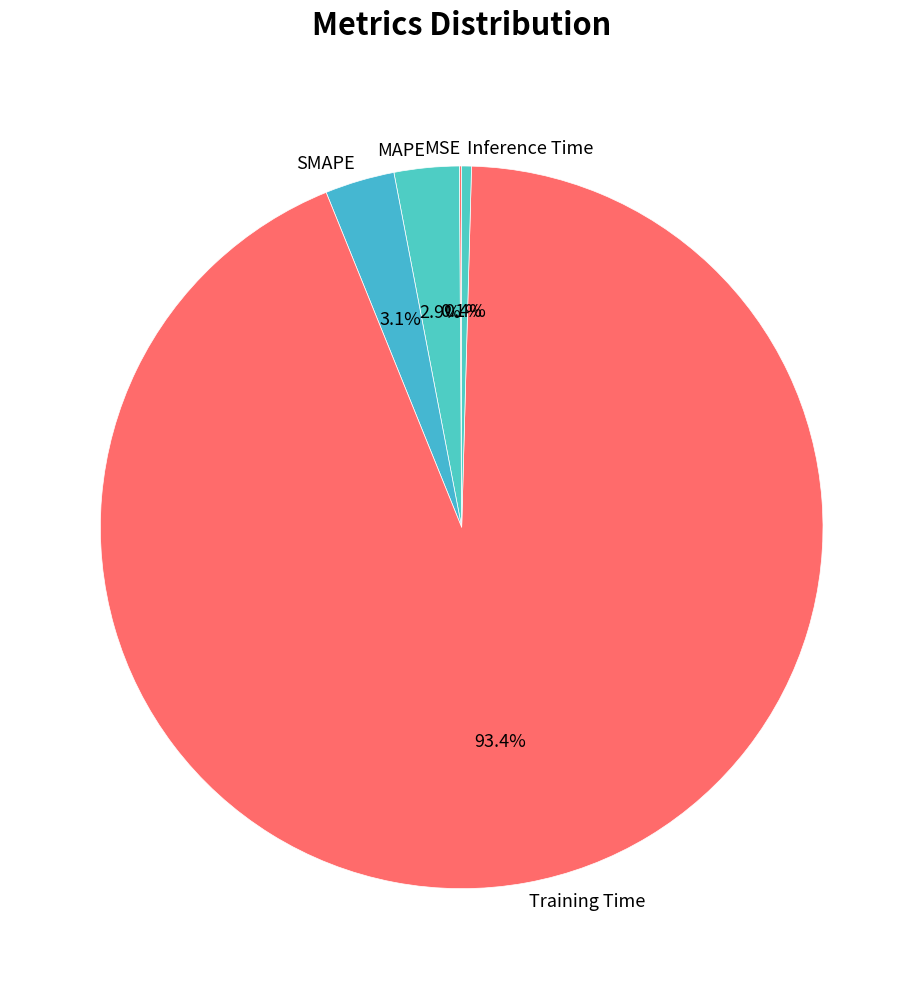

The Training Time slice represents 99% of the pie. True or false?

False